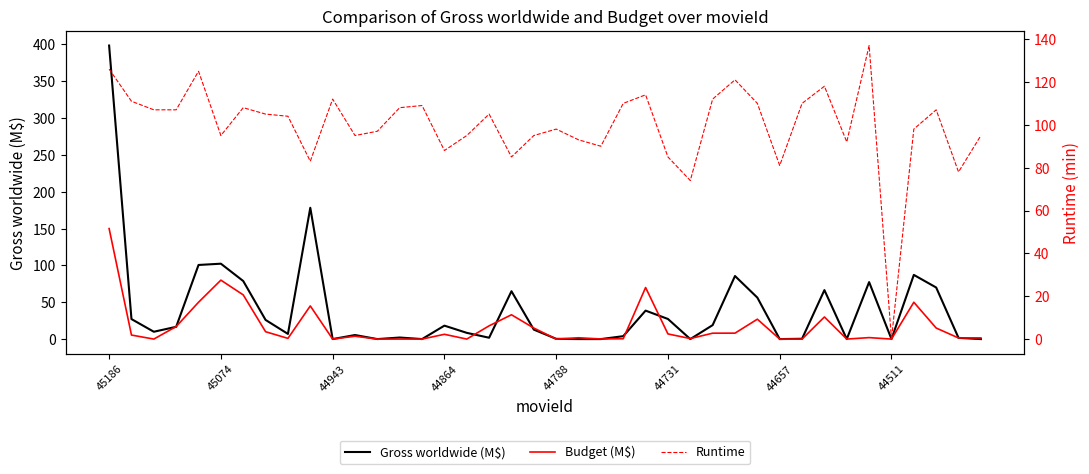

At which label does Budget (M$) first exceed 5?

45186